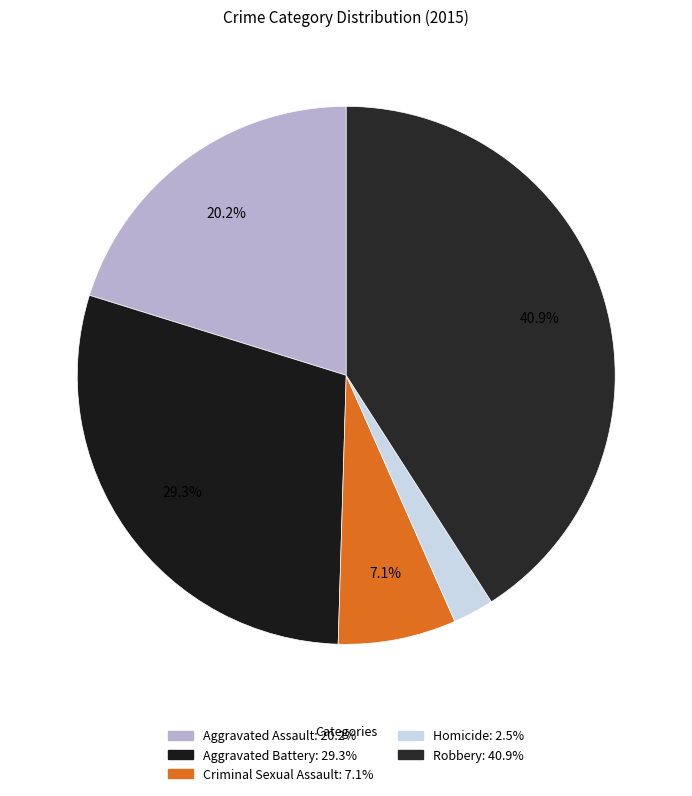

Between Robbery and Aggravated Assault, which is larger?

Robbery